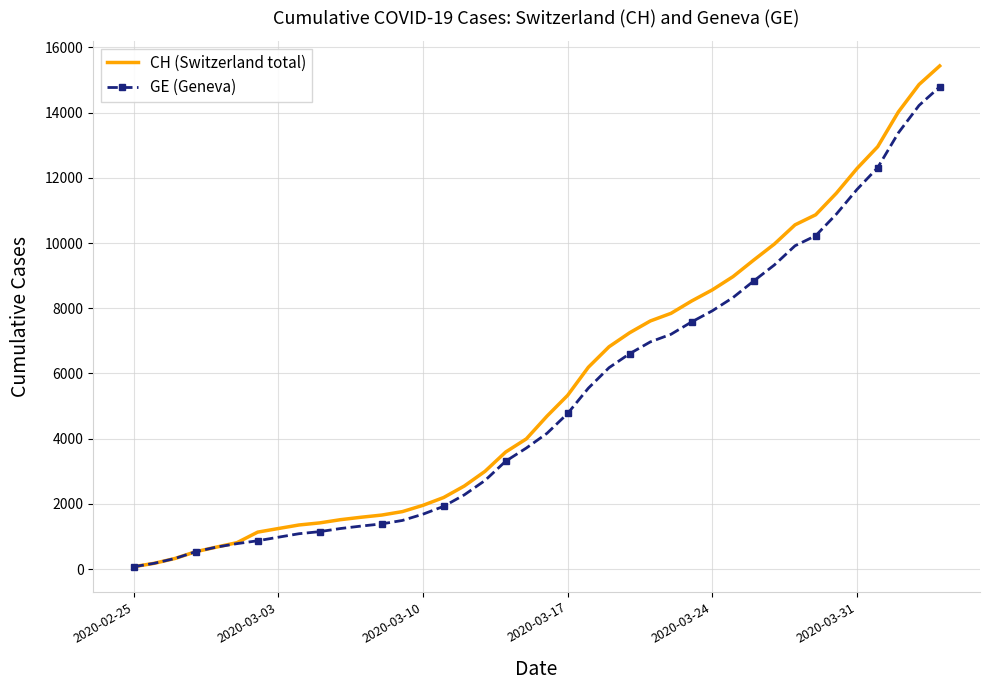

What is the greatest value displayed?

15433